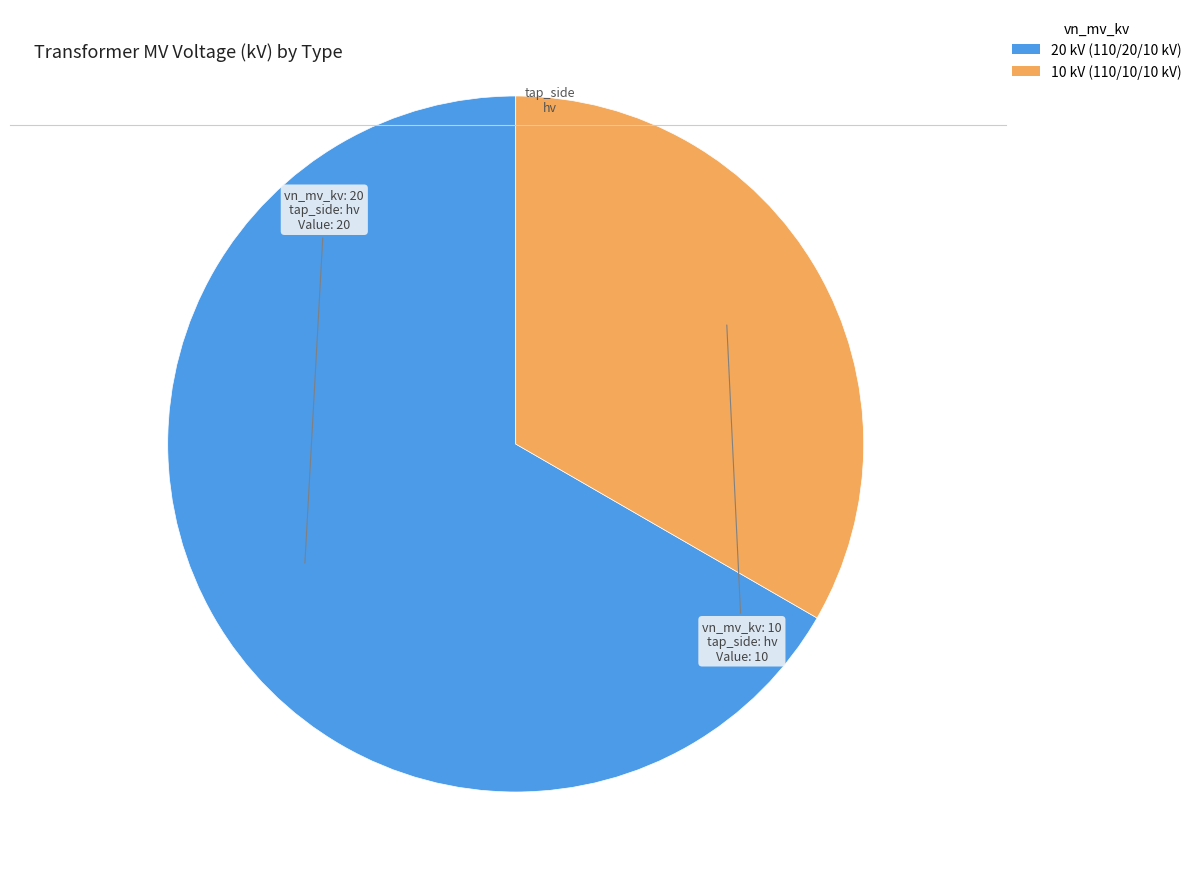

Is there a majority slice in this chart?

Yes